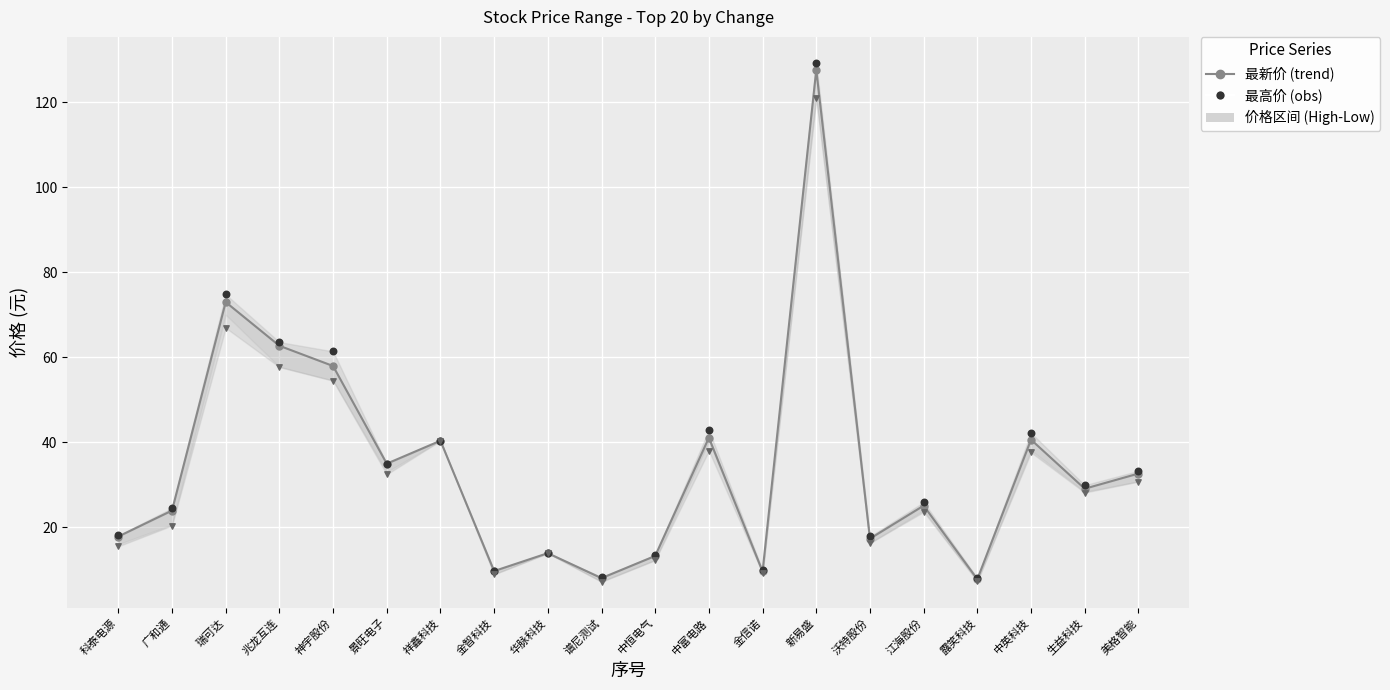

Is the value of 最低价 (obs) at 沃特股份 greater than the value of 最新价 (trend) at 华脉科技?

Yes